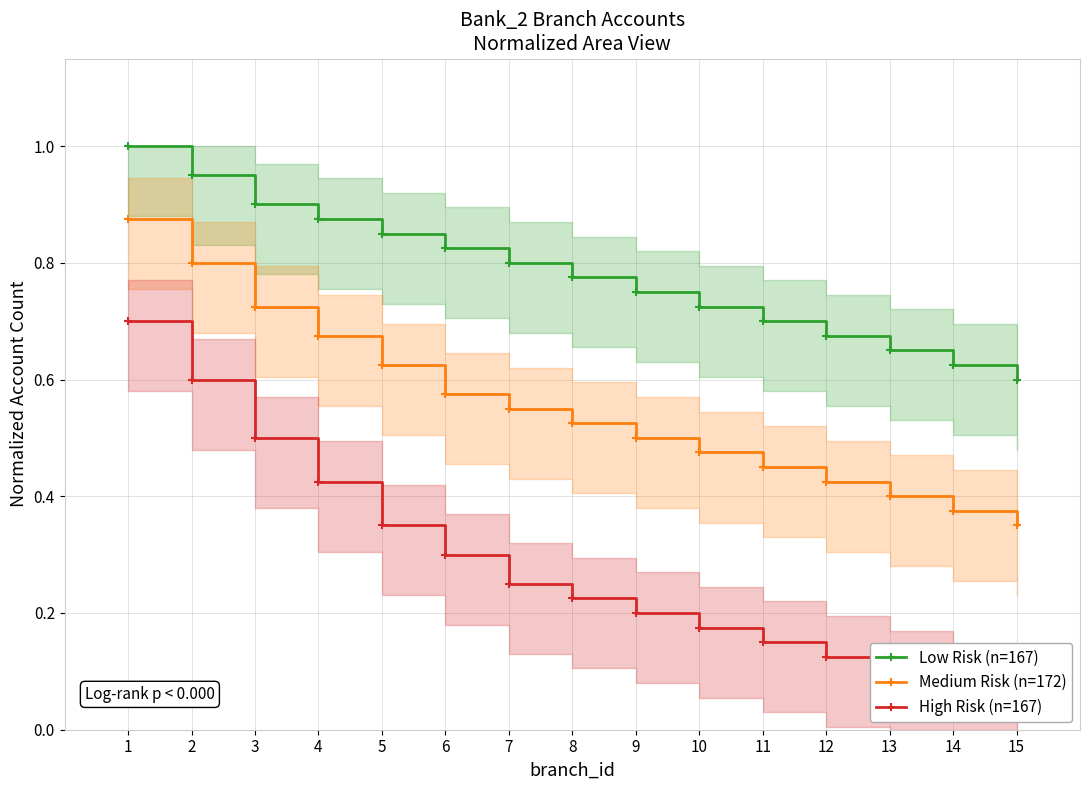

What are all the series names shown in the legend?

Low Risk (n=167), Medium Risk (n=172), High Risk (n=167)